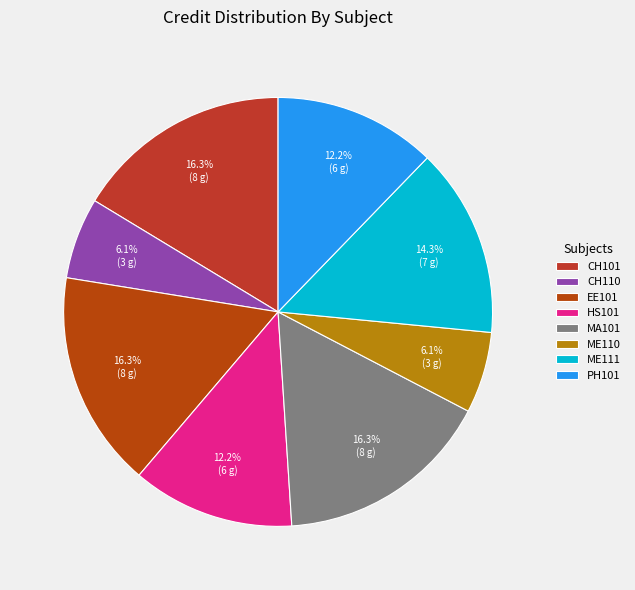

To the nearest percent, what is the difference between the largest and smallest slice percentages?

10%